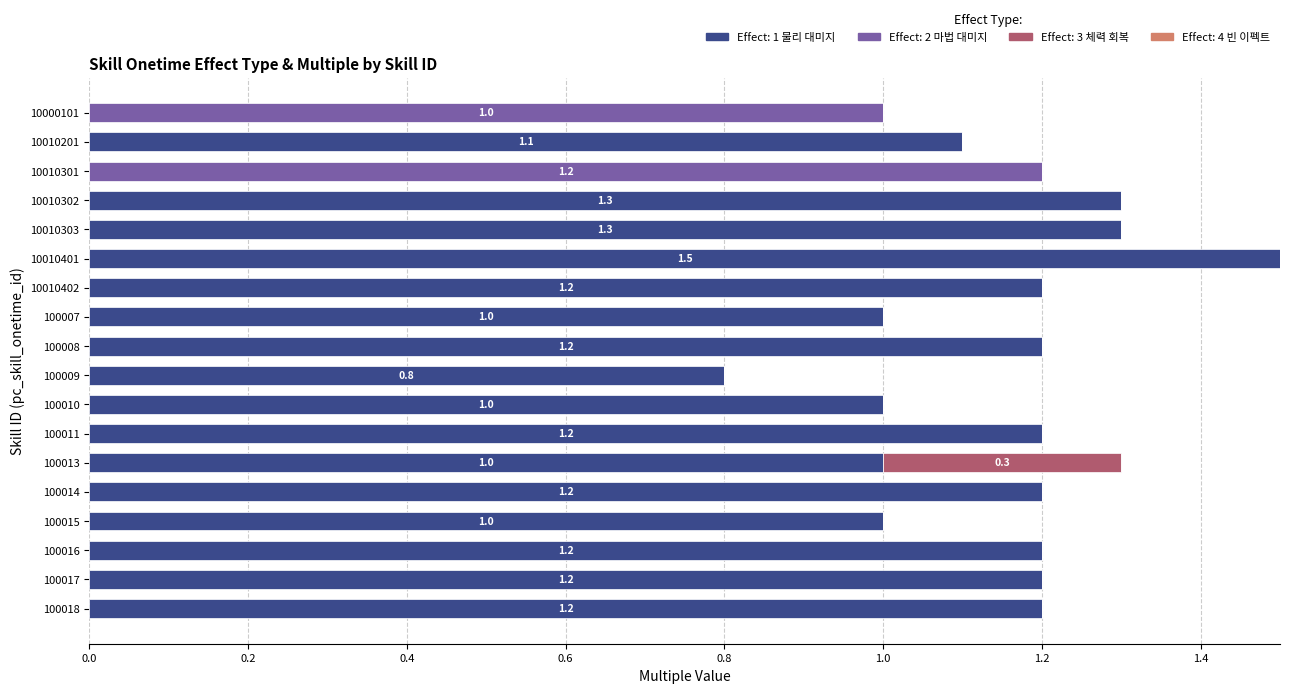

What is the total value across all series at 10010401?

1.5